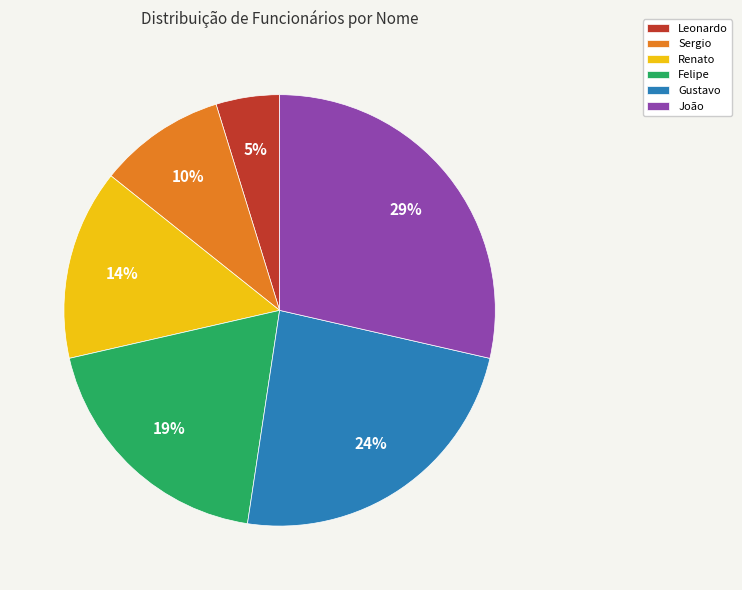

Which has a higher value, Sergio or Leonardo?

Sergio